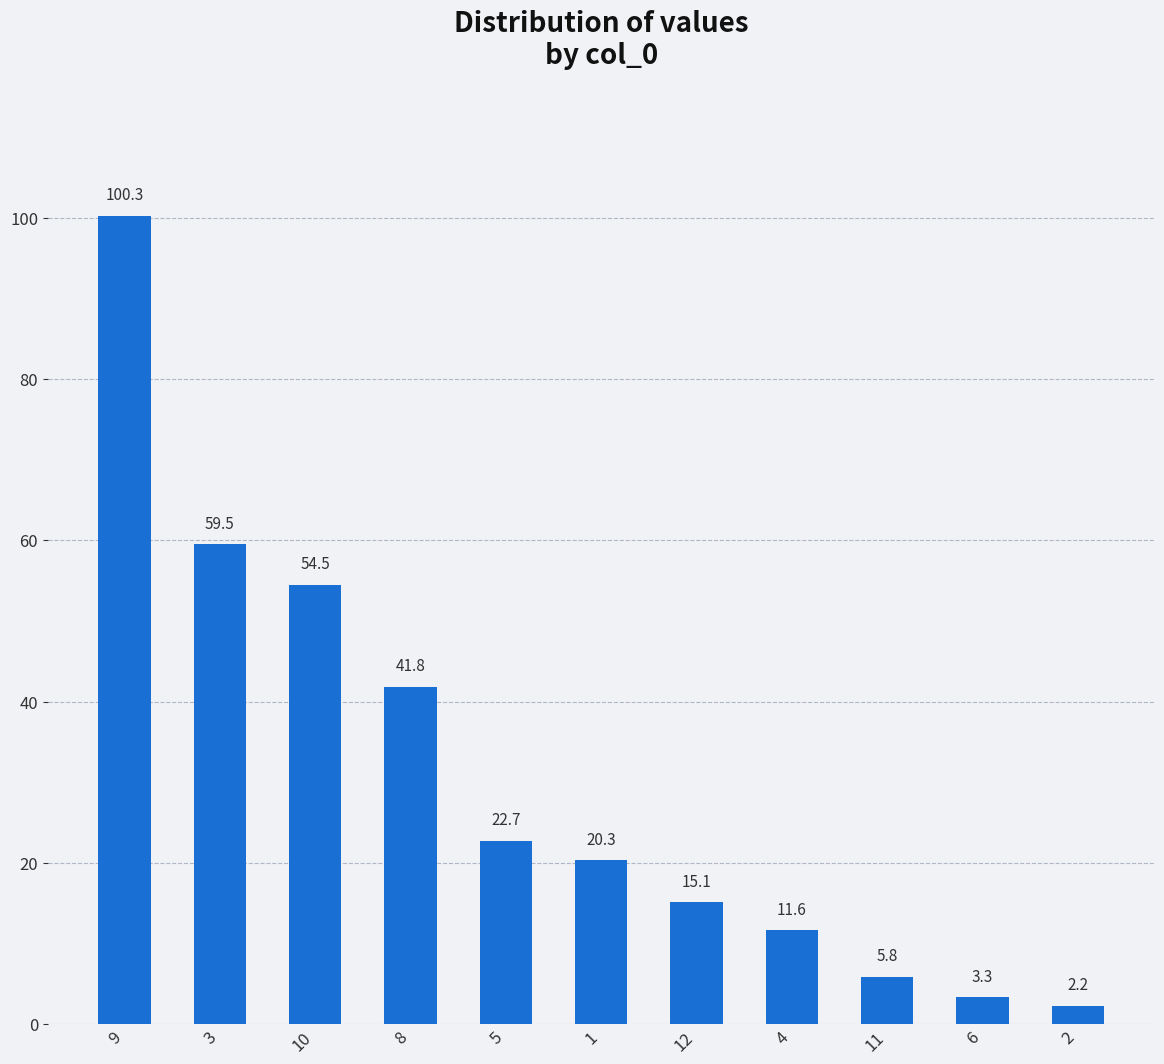

Rank the categories by value from lowest to highest.

2, 6, 11, 4, 12, 1, 5, 8, 10, 3, 9